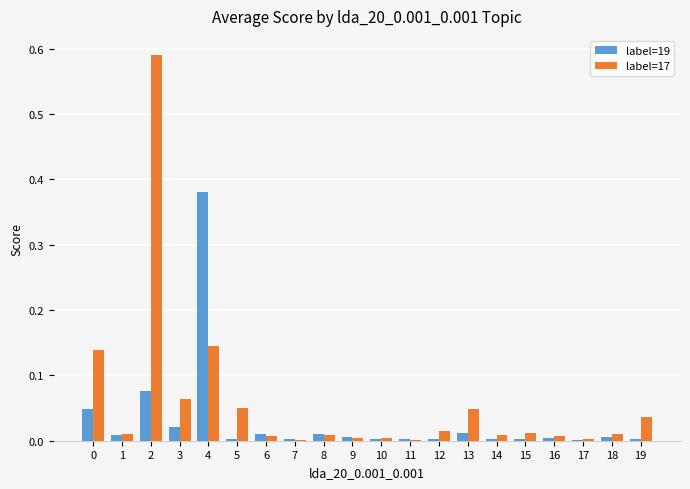

Which series has the largest total across all categories?

label=17